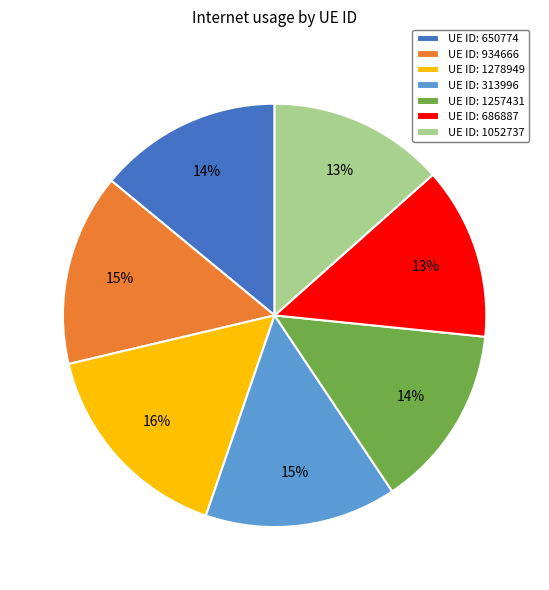

Between UE ID: 1052737 and UE ID: 650774, which is larger?

UE ID: 650774